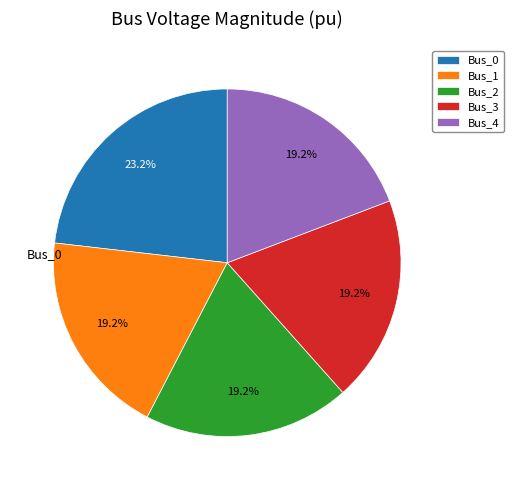

To the nearest percent, what portion does Bus_4 represent?

19%